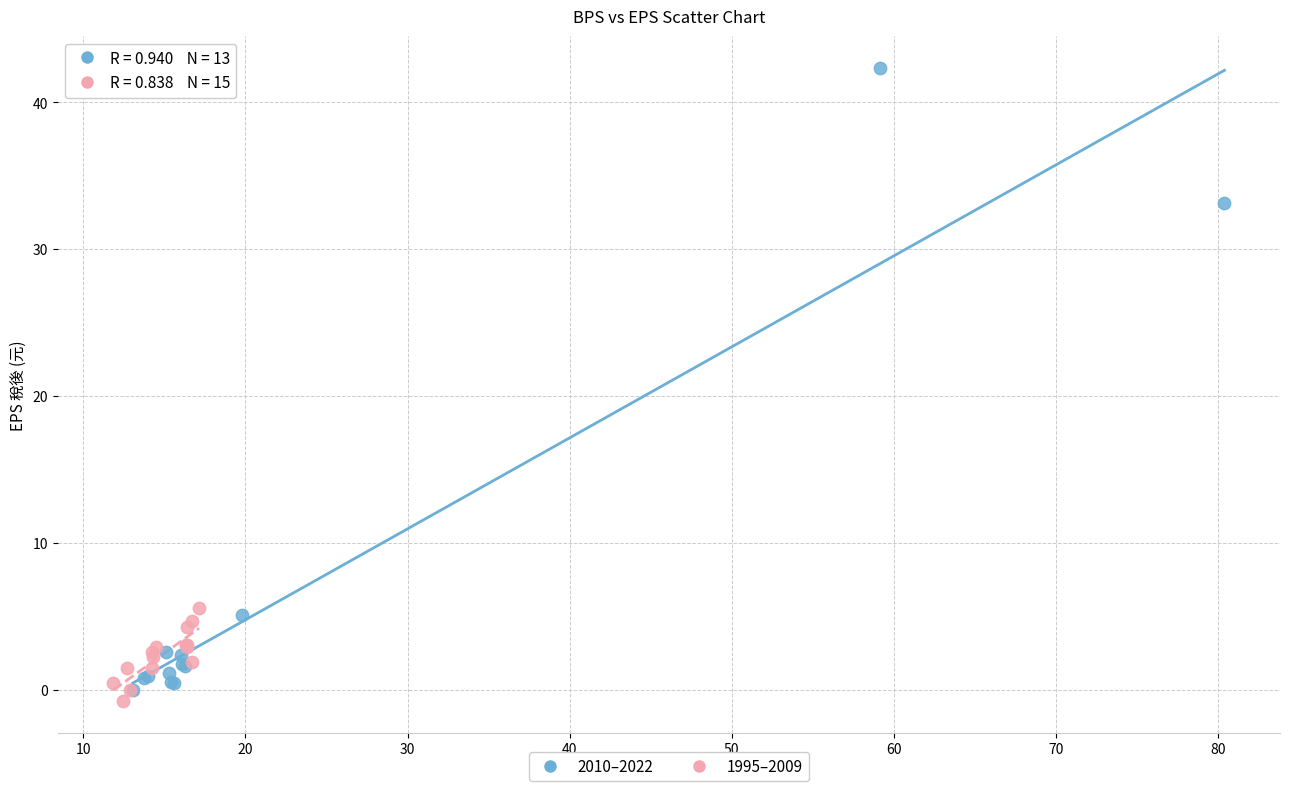

What are all the series names shown in the legend?

2010–2022, 1995–2009